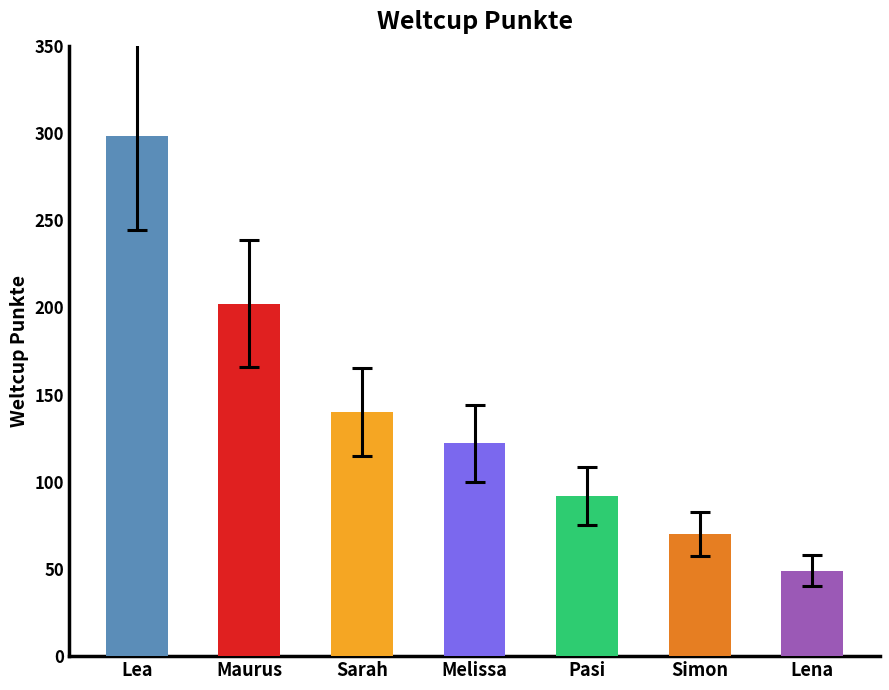

True or false: the data shows 255.4 at Melissa.

False